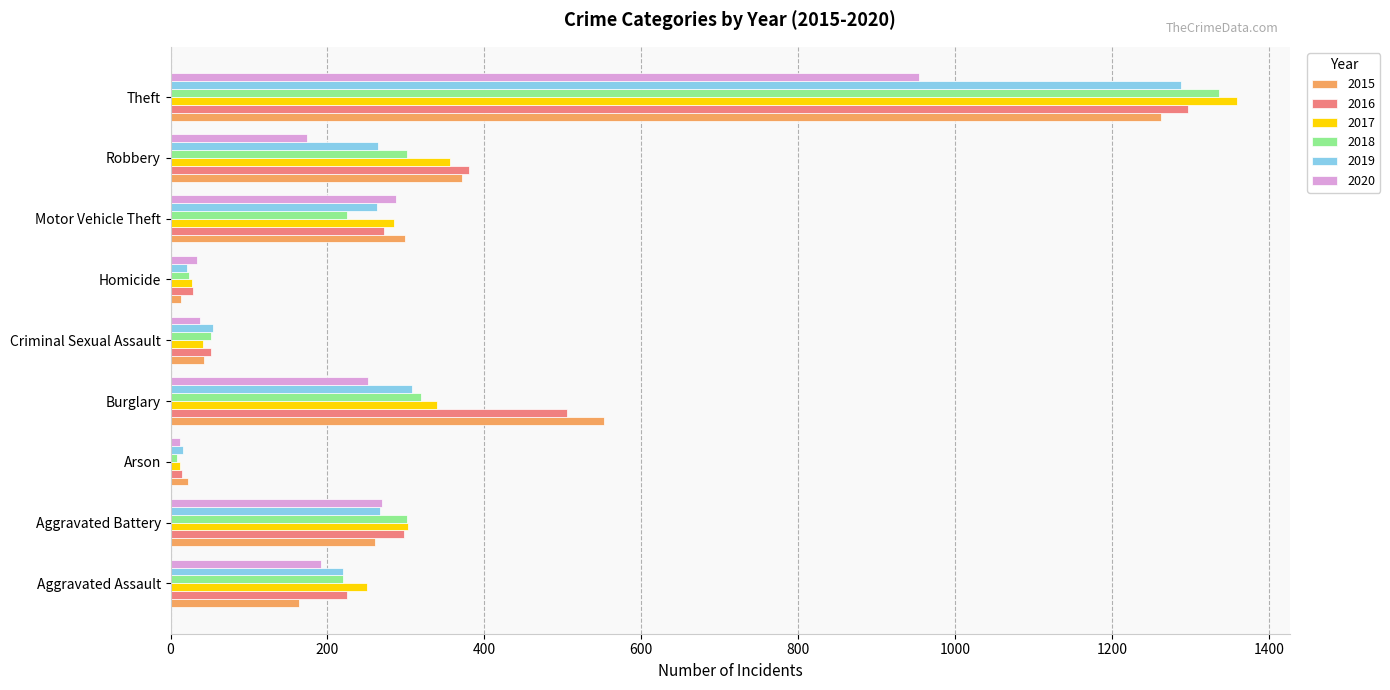

Where is 2015 nearest to the value 638?

Burglary